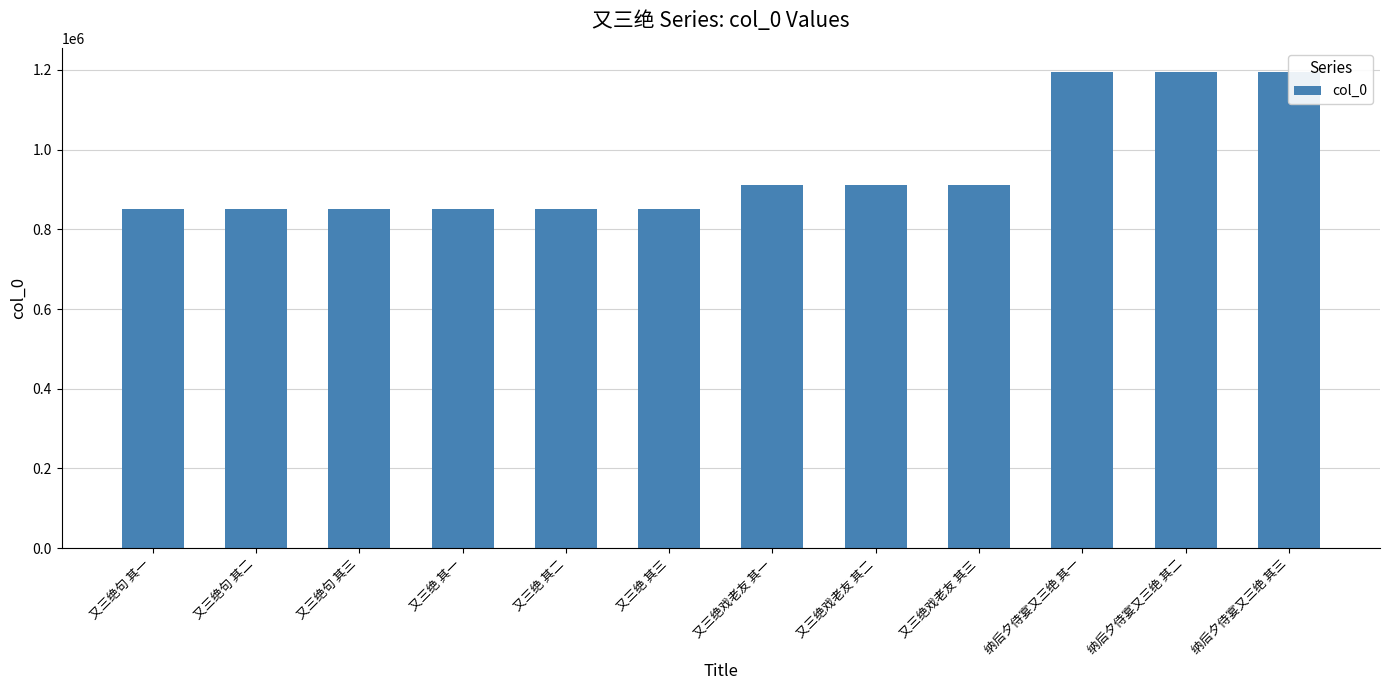

List the labels in order of value, largest first.

纳后夕侍宴又三绝 其三, 纳后夕侍宴又三绝 其二, 纳后夕侍宴又三绝 其一, 又三绝戏老友 其三, 又三绝戏老友 其一, 又三绝戏老友 其二, 又三绝 其二, 又三绝 其一, 又三绝 其三, 又三绝句 其三, 又三绝句 其二, 又三绝句 其一